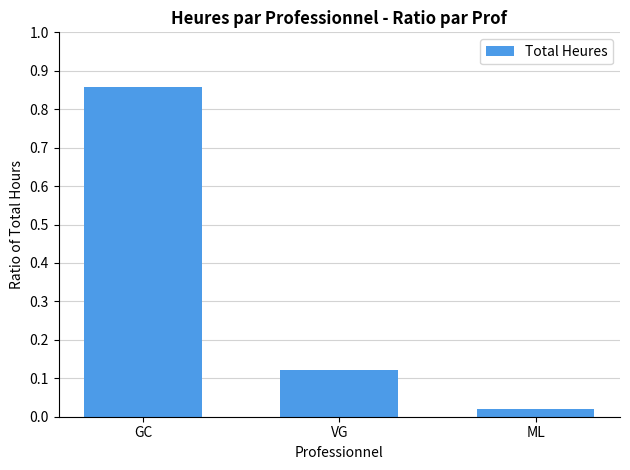

What is the change in value from VG to ML?

-0.1